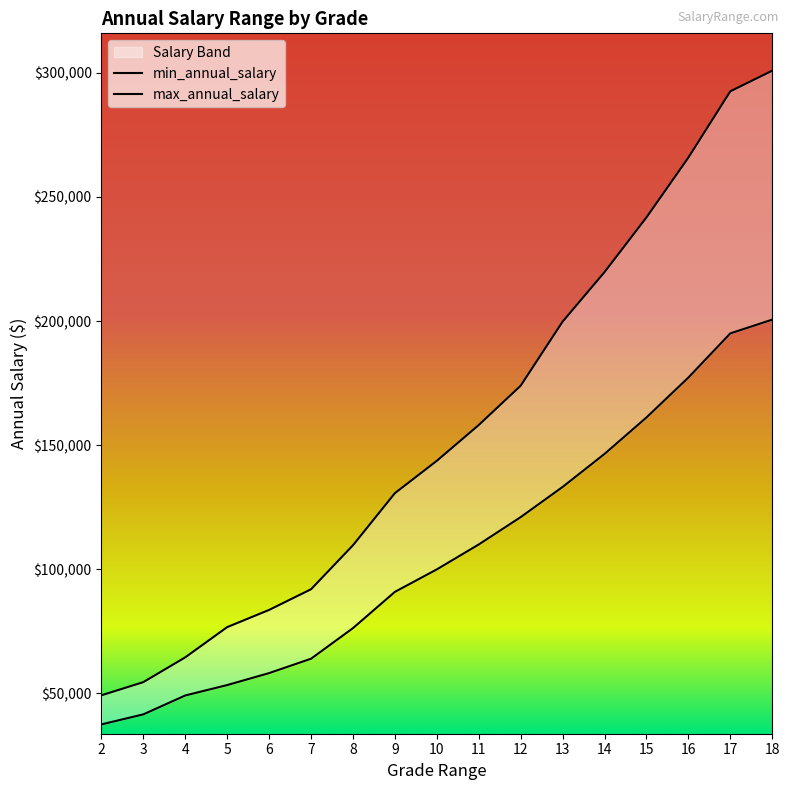

The value of min_annual_salary at 16 is 36393. True or false?

False